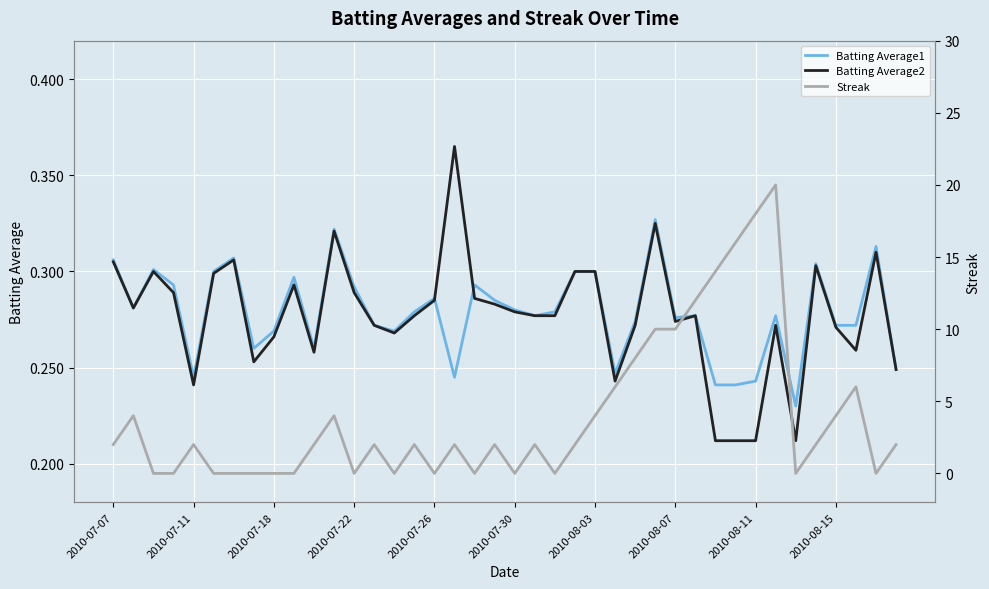

What is the average value of the Batting Average1 series?

0.3